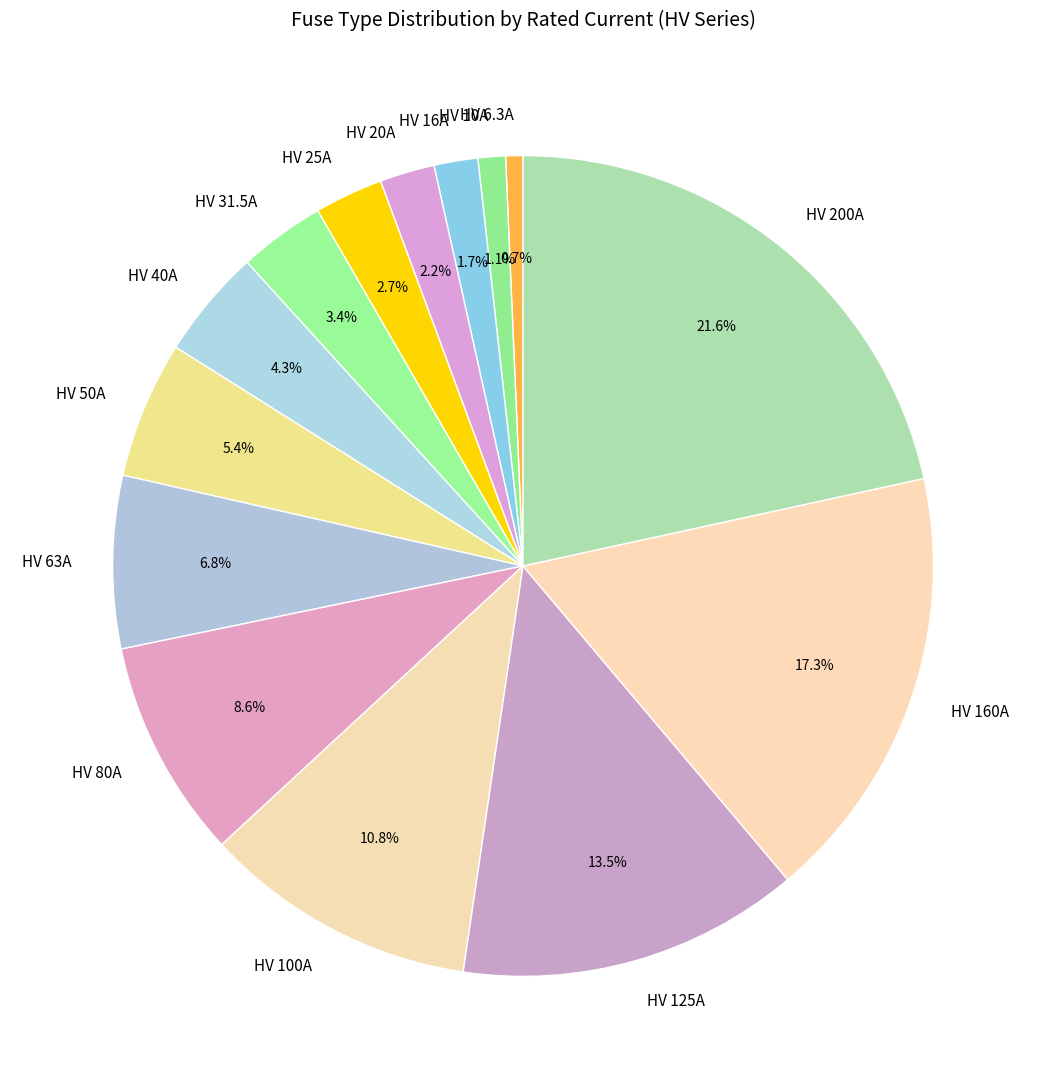

Is there any slice that represents more than half of the pie?

No